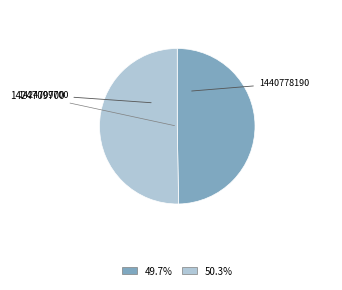

Does any single category account for the majority?

Yes